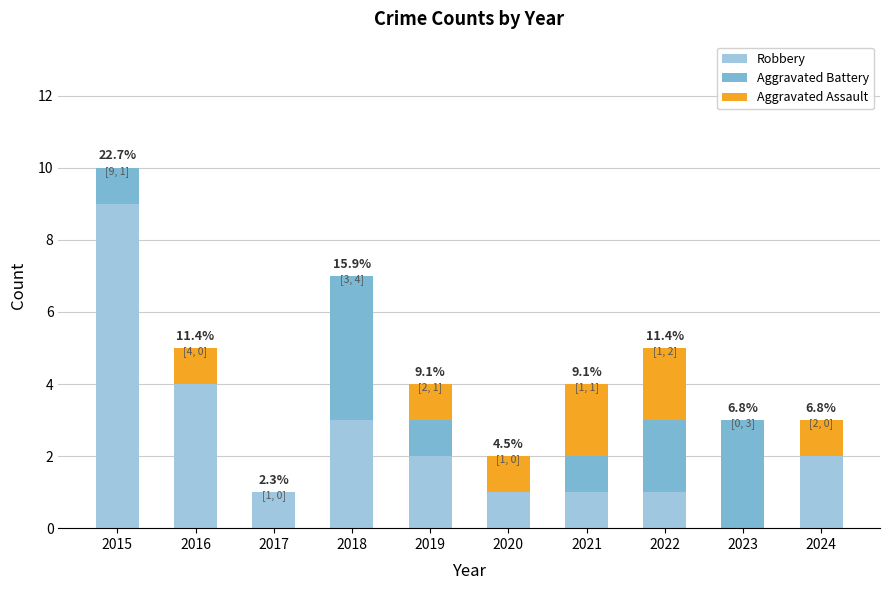

True or false: Robbery has a value of 2 at 2019.

True